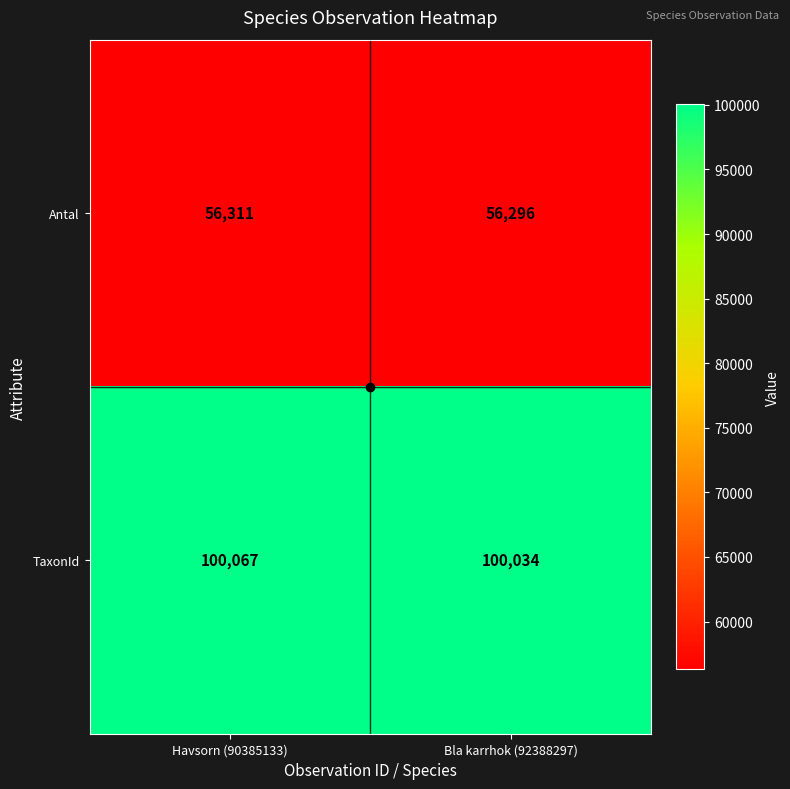

Which series has the widest spread of values?

TaxonId